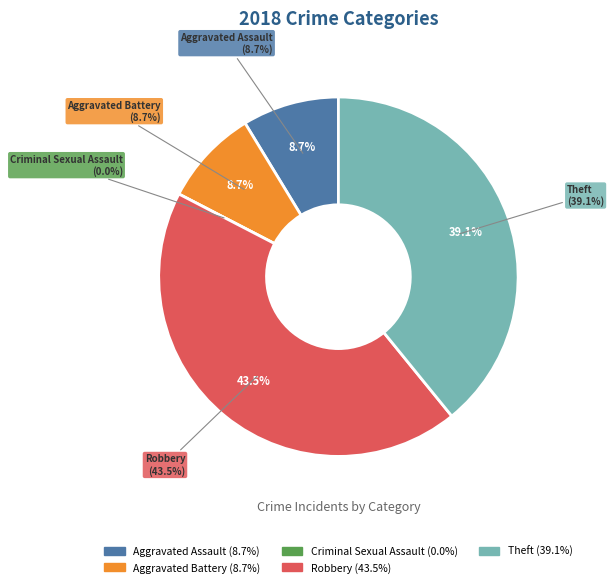

Approximately how many times larger is the value at Robbery compared to Total?

0.4